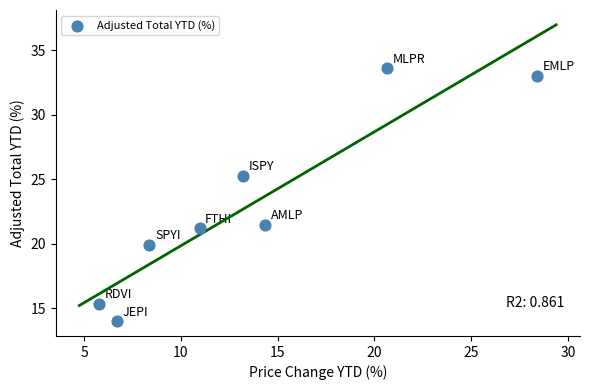

What is the average X value?

13.6